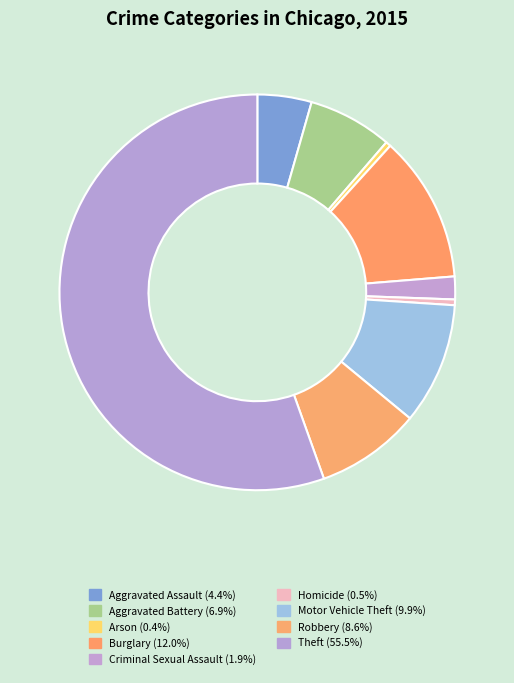

Do Homicide and Motor Vehicle Theft together represent more than half of the pie?

No